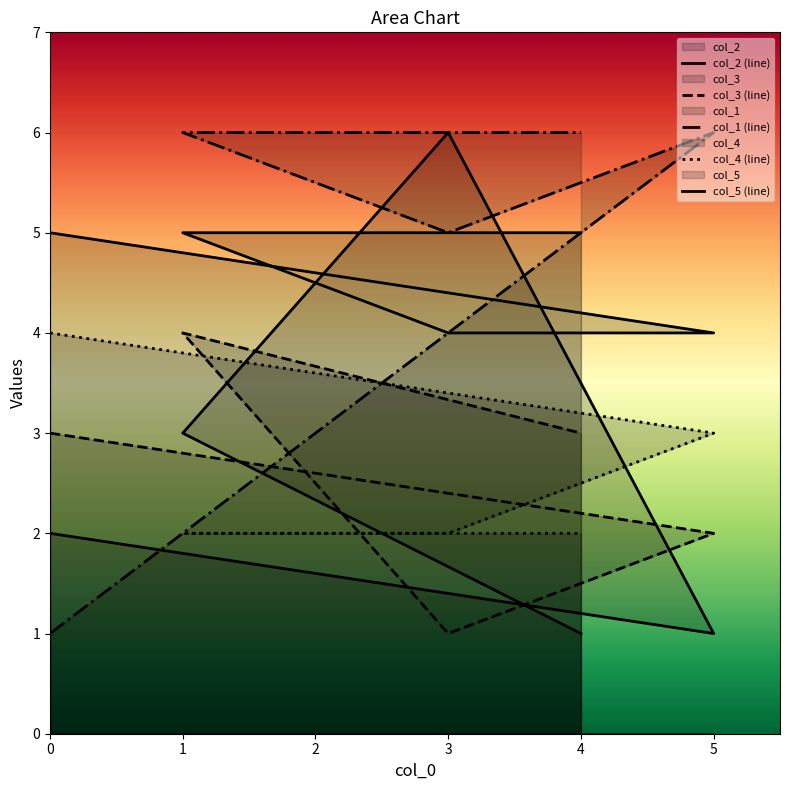

Count the number of data series in this chart.

5